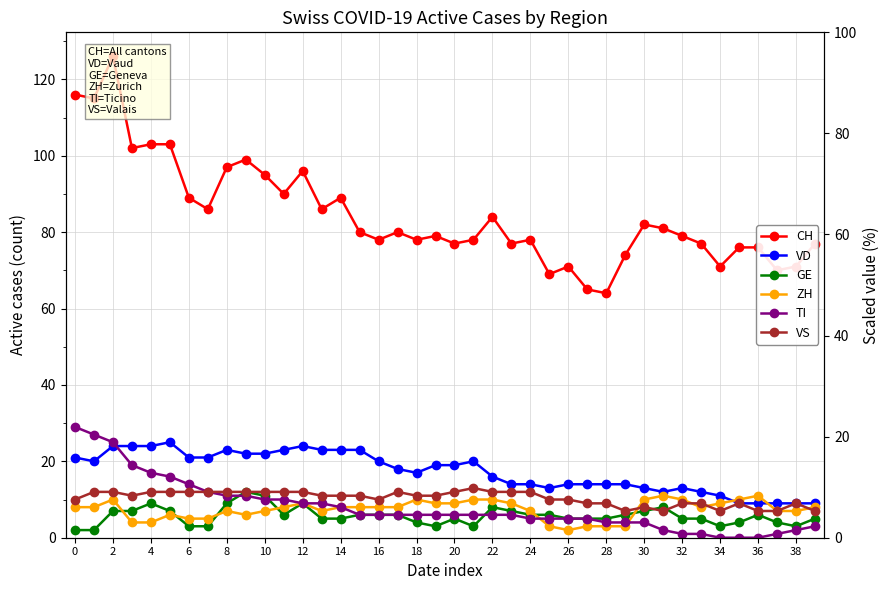

Which series has the largest range (max minus min)?

CH